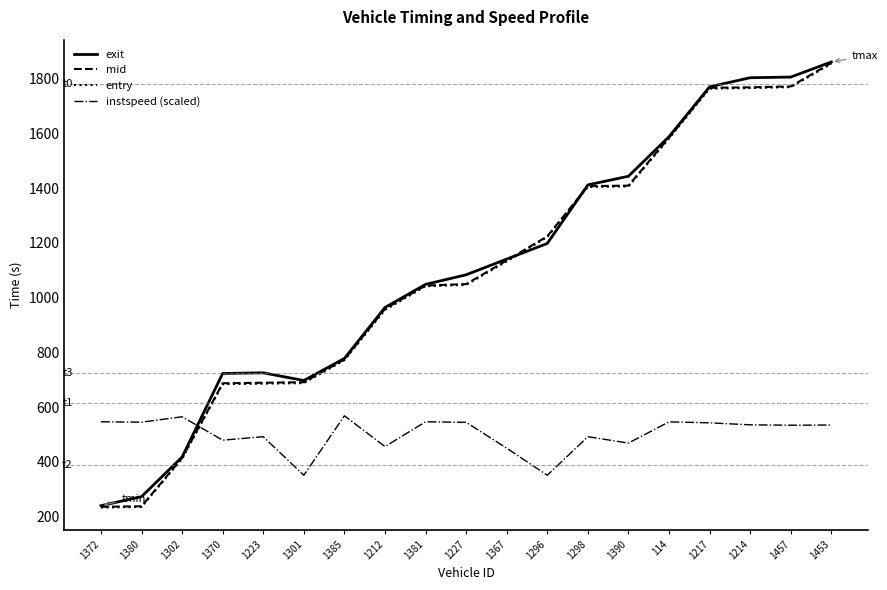

The entry series shows 1404.0 at 1298. True or false?

True